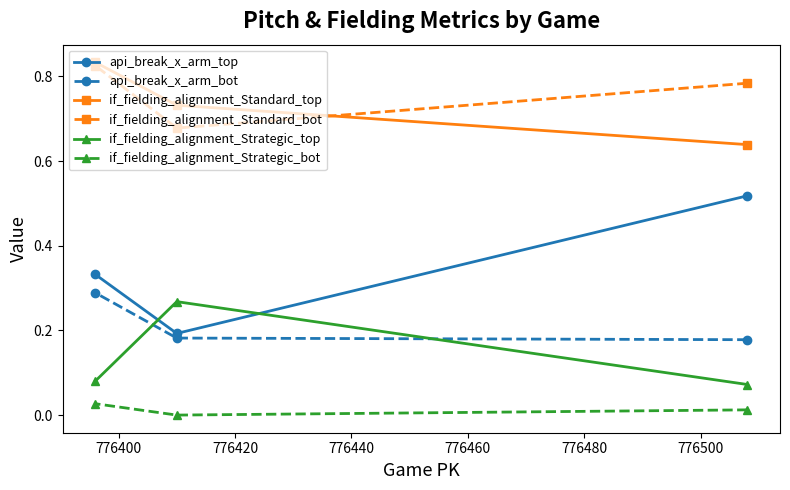

Which series has the largest range (max minus min)?

api_break_x_arm_top